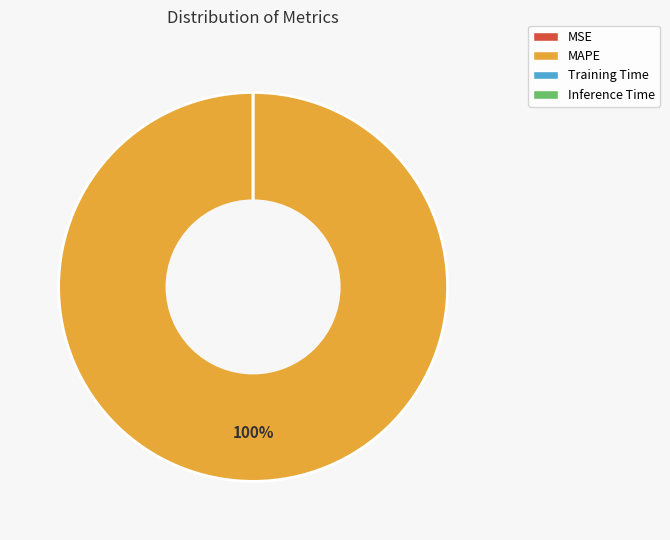

Which slice is the largest?

MAPE